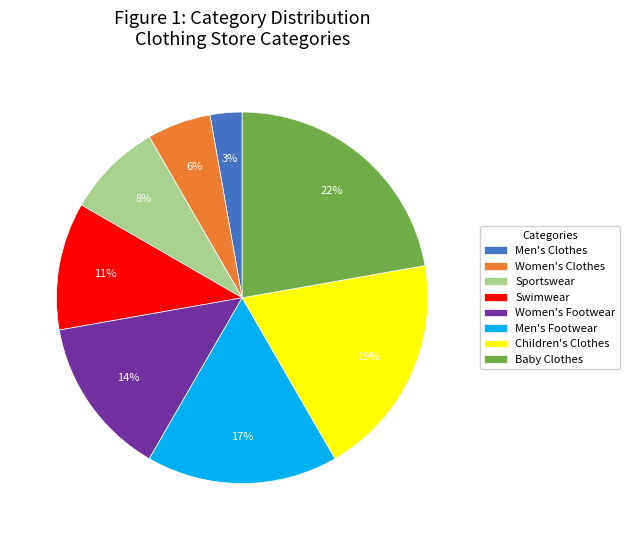

Do Baby Clothes and Men's Footwear together represent more than half of the pie?

No